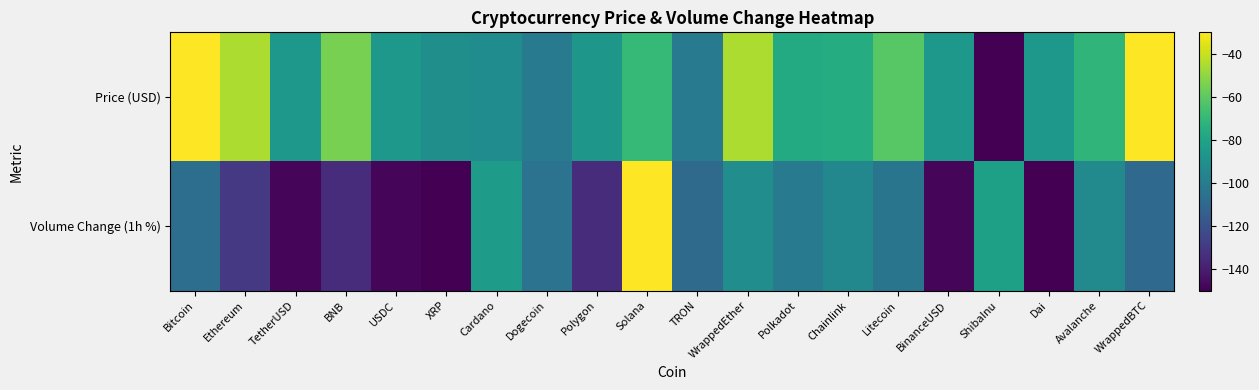

Reading left to right, transcribe all the data shown in this chart.

Price (USD): Bitcoin=-30.0	Ethereum=-44.8	TetherUSD=-86.1	BNB=-54.6	USDC=-86.1	XRP=-90.2	Cardano=-91.5	Dogecoin=-100.5	Polygon=-86.5	Solana=-69.5	TRON=-100.1	WrappedEther=-44.7	Polkadot=-76.8	Chainlink=-75.8	Litecoin=-61.4	BinanceUSD=-86.1	ShibaInu=-150.0	Dai=-86.1	Avalanche=-71.3	WrappedBTC=-30.0
Volume Change (1h %): Bitcoin=-106.5	Ethereum=-129.9	TetherUSD=-148.5	BNB=-134.7	USDC=-148.0	XRP=-150.0	Cardano=-83.9	Dogecoin=-104.2	Polygon=-135.0	Solana=-30.0	TRON=-108.3	WrappedEther=-91.0	Polkadot=-101.2	Chainlink=-93.8	Litecoin=-103.2	BinanceUSD=-148.0	ShibaInu=-81.6	Dai=-150.0	Avalanche=-92.5	WrappedBTC=-108.8